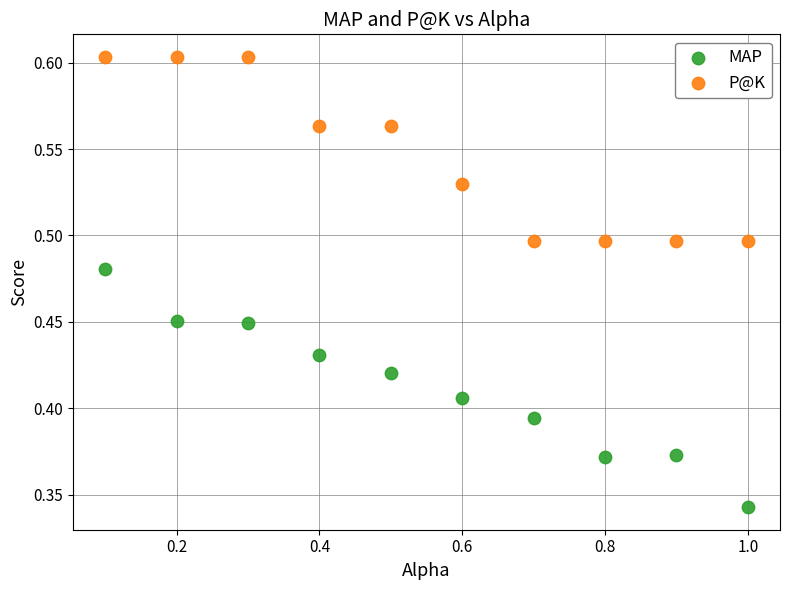

Across all data points, what is the range of X values (max minus min)?

0.9